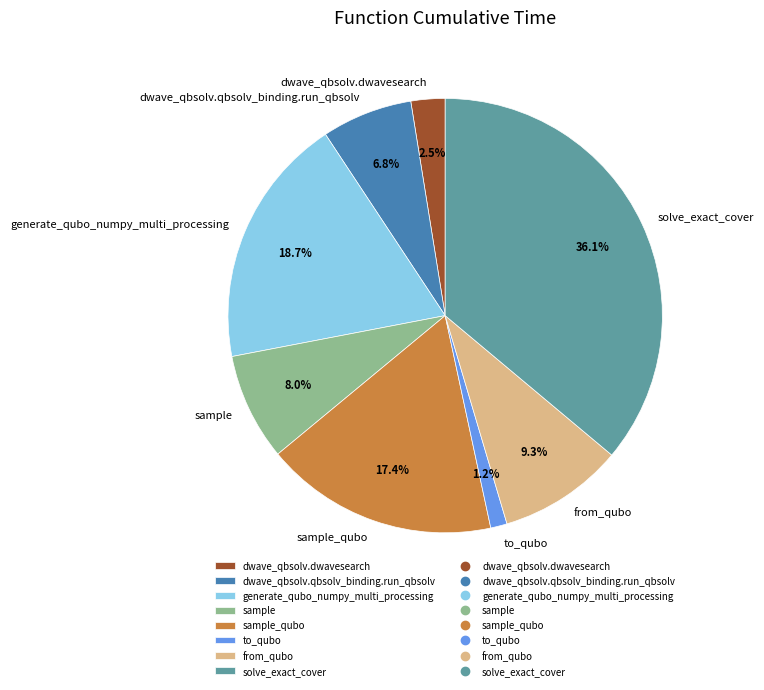

To the nearest percent, what is the difference between the largest and smallest slice percentages?

35%